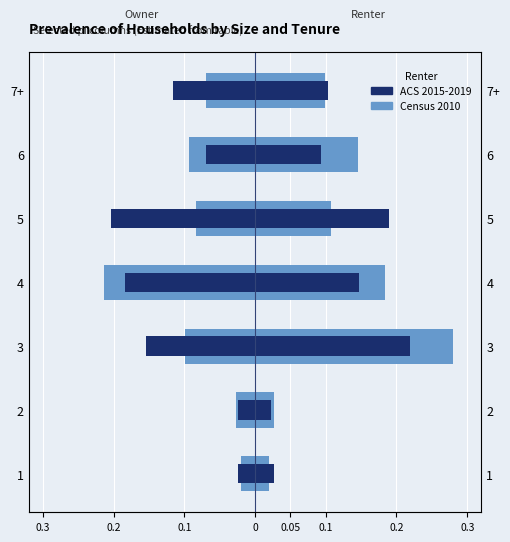

Is the value of Census 2010 at 1 greater than the value of ACS 2015-2019 at 5?

Yes